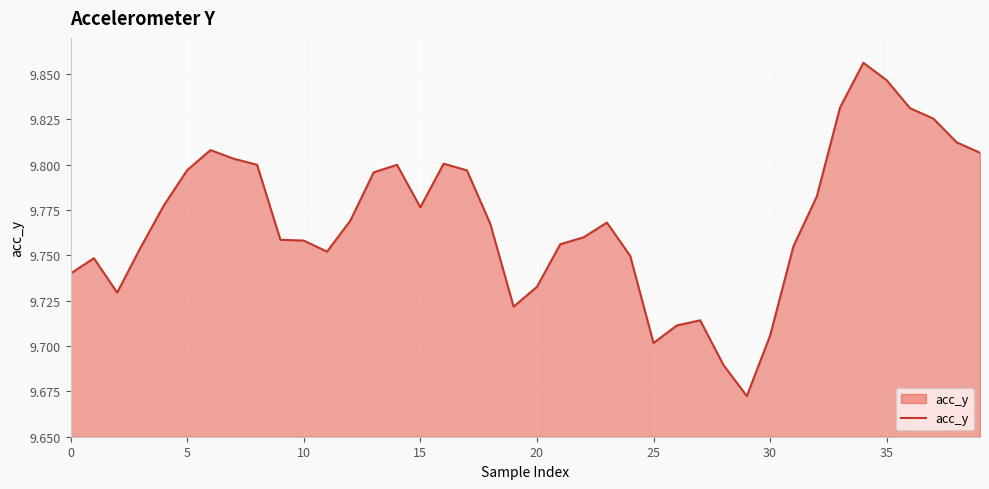

Is it true that the value at 5 is 13.5?

False